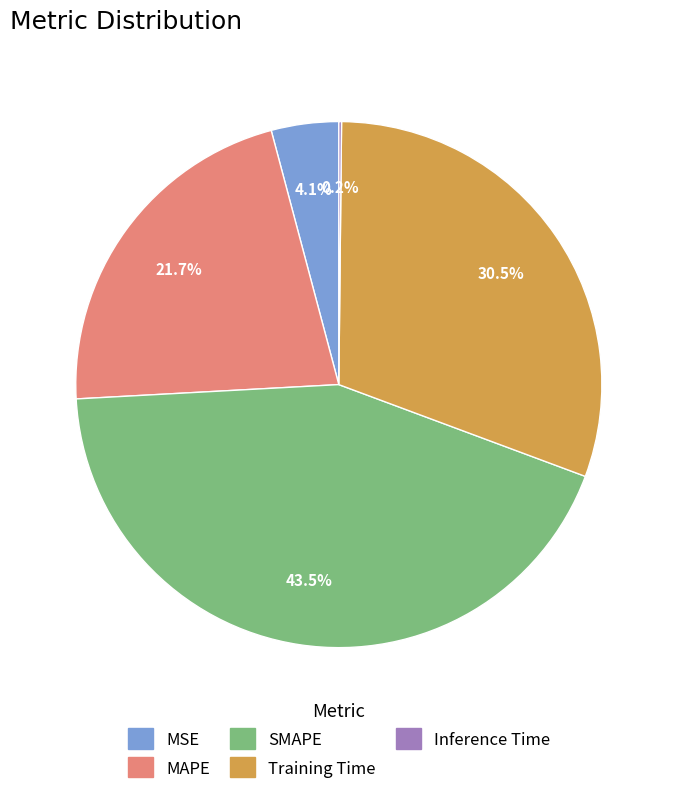

To the nearest percent, what is the difference between the largest and smallest slice percentages?

43%